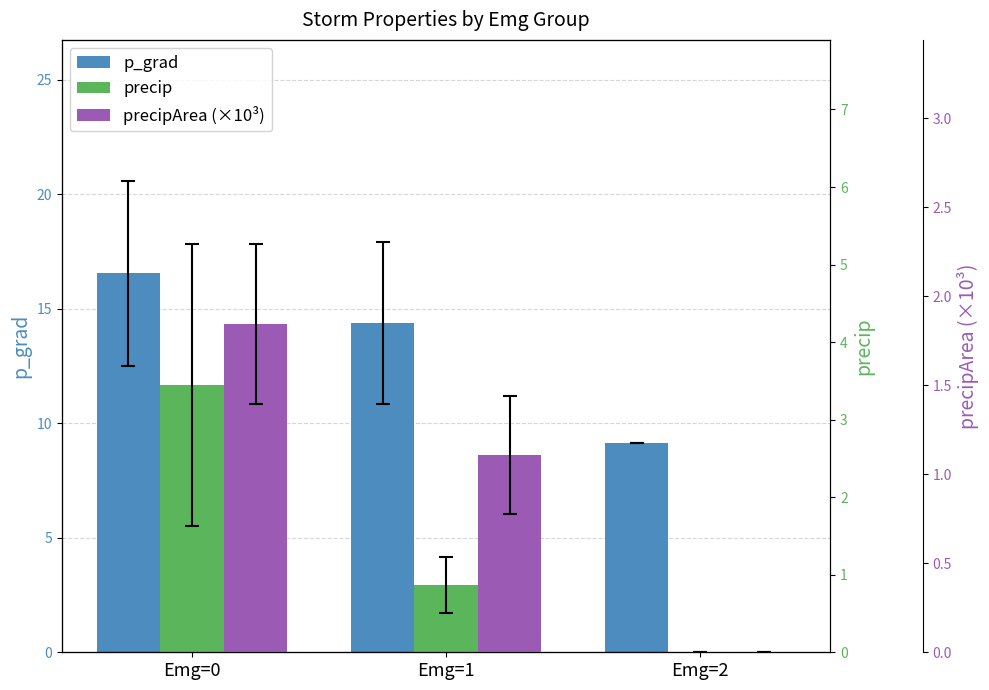

At how many categories does at least one series exceed 16?

1